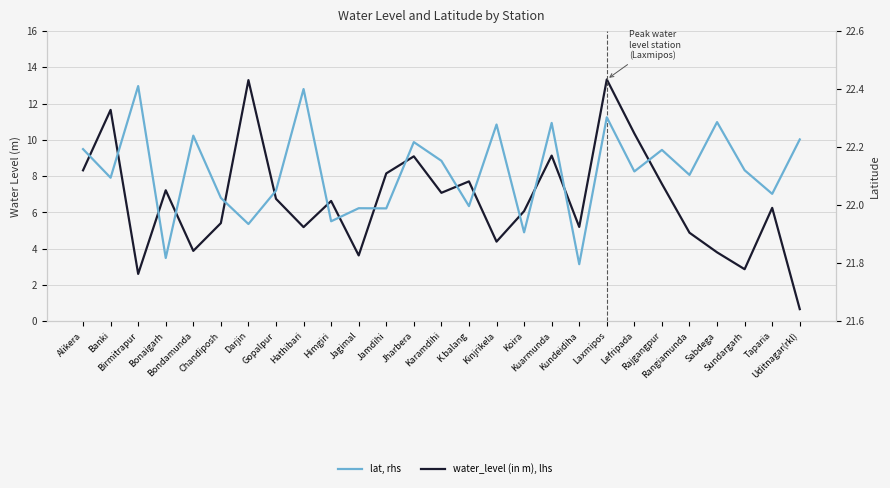

What is the sum of the lat, rhs values at Sabdega and Laxmipos?

44.6